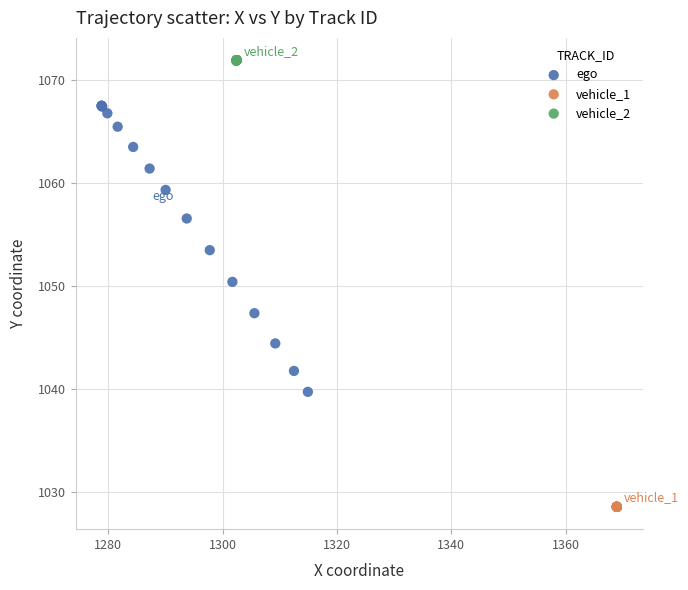

Which series contains the highest Y value?

vehicle_2